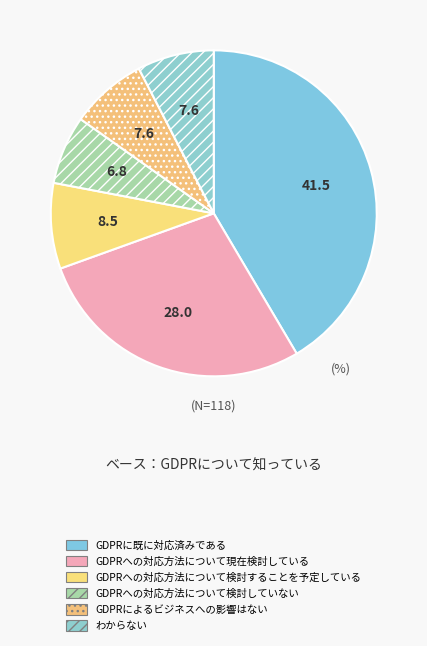

What is the smallest slice in the pie chart?

GDPRへの対応方法について検討していない